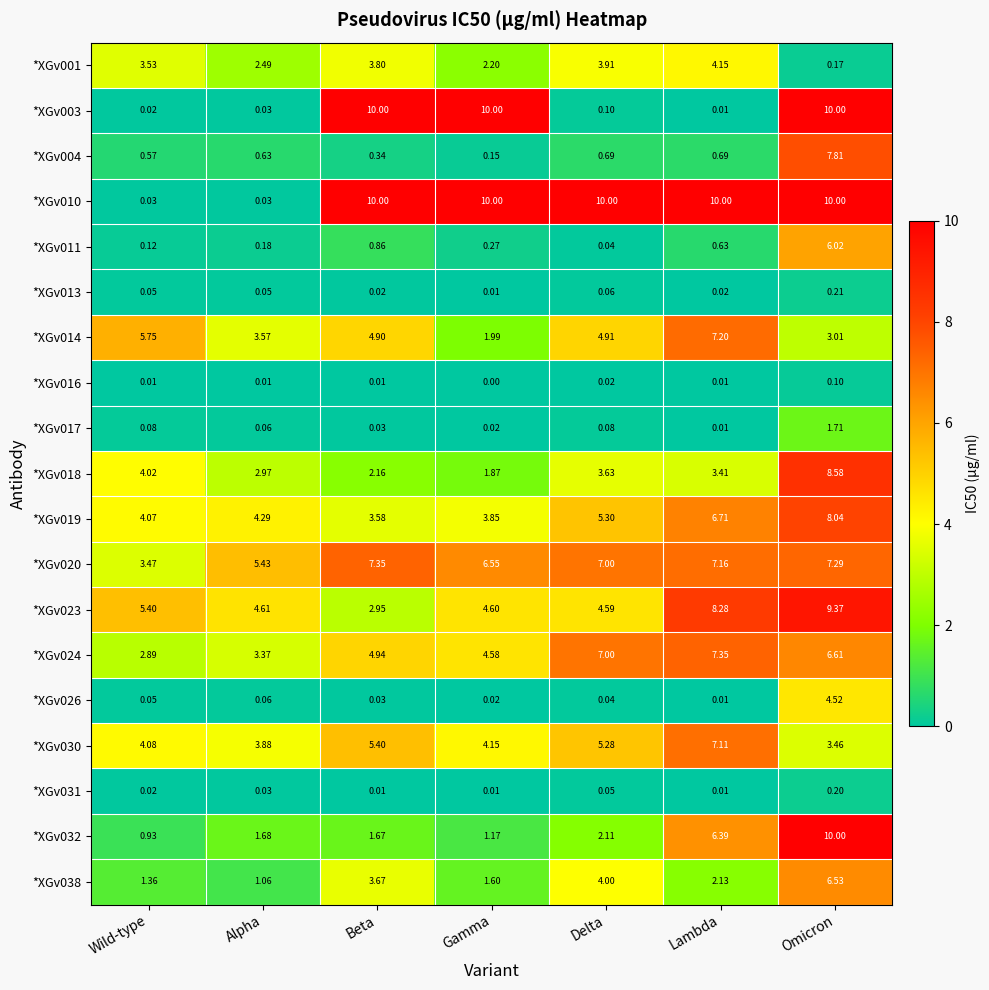

Where does the *XGv014 series first go above 4?

Wild-type